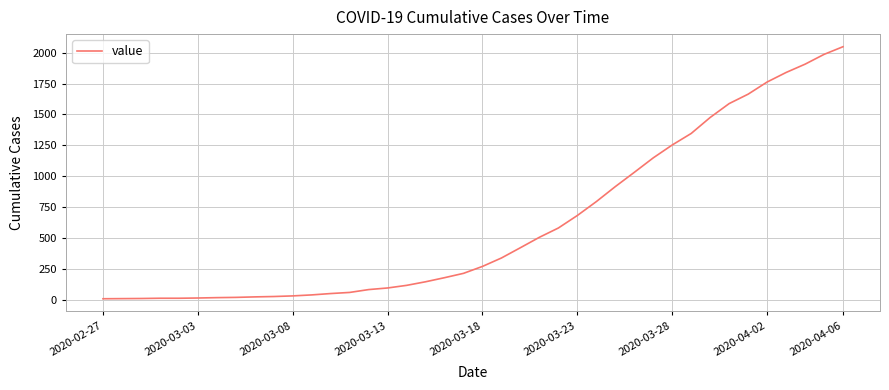

What is the difference between the maximum and minimum values?

2034